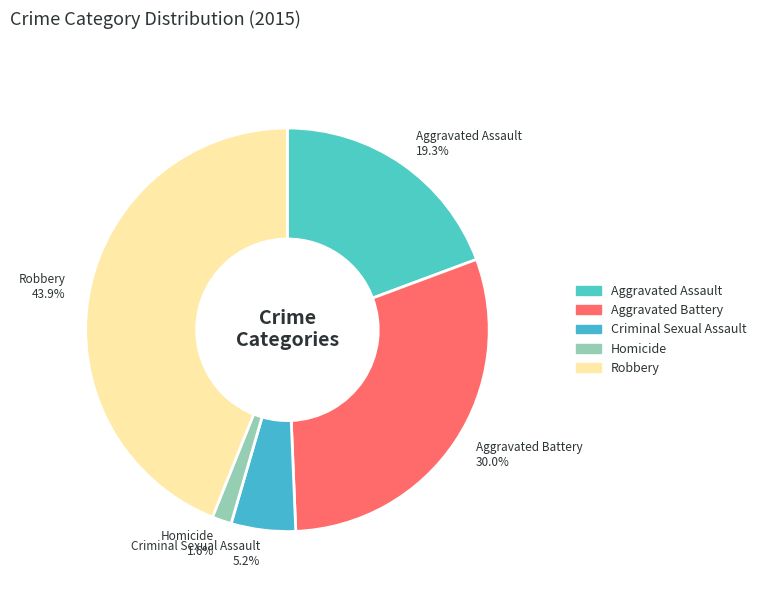

To the nearest percent, what is the combined percentage of Aggravated Battery and Criminal Sexual Assault?

35%